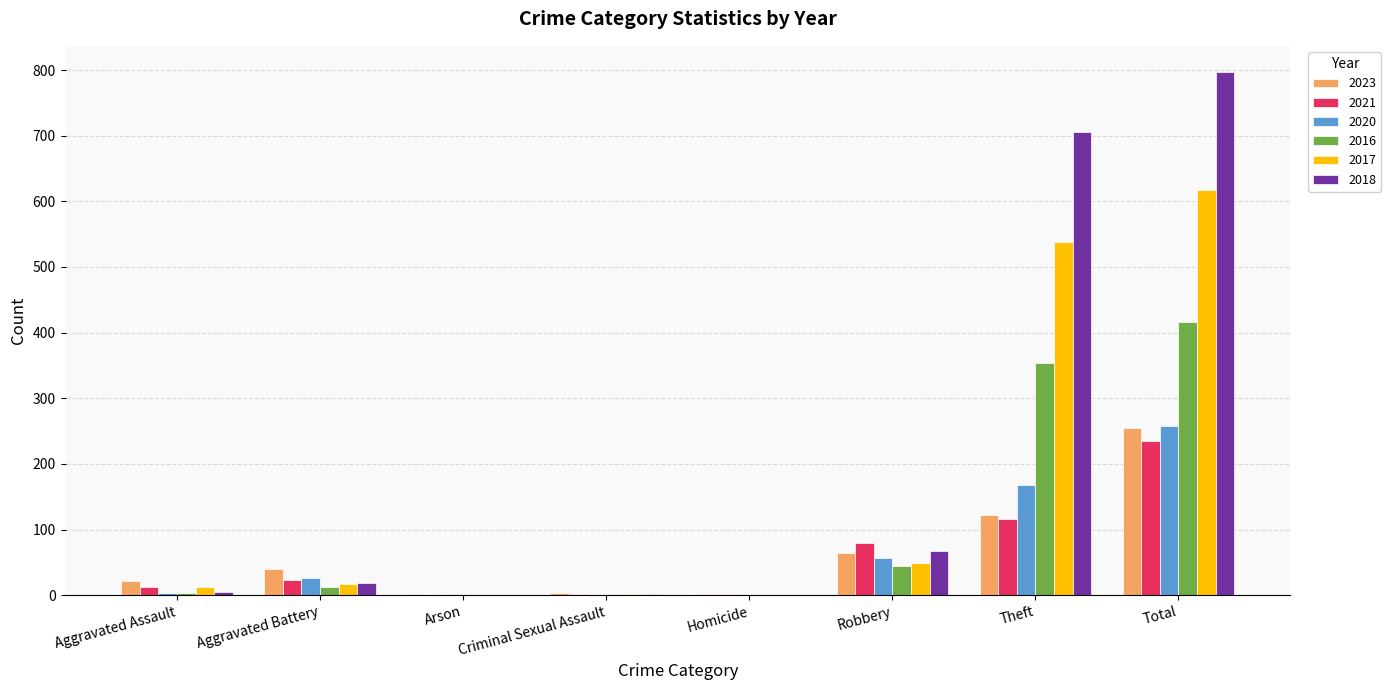

Which series changed the most between Theft and Total?

2023